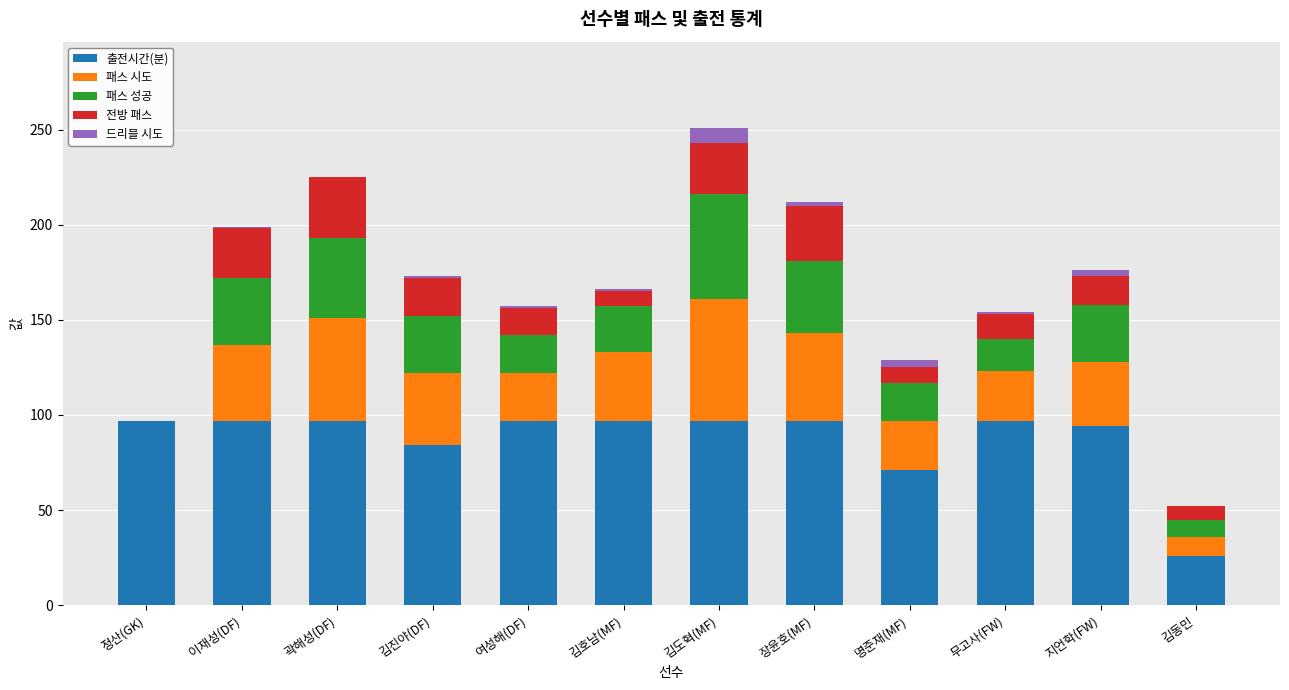

True or false: 출전시간(분) has a value of 26 at 김동민.

True